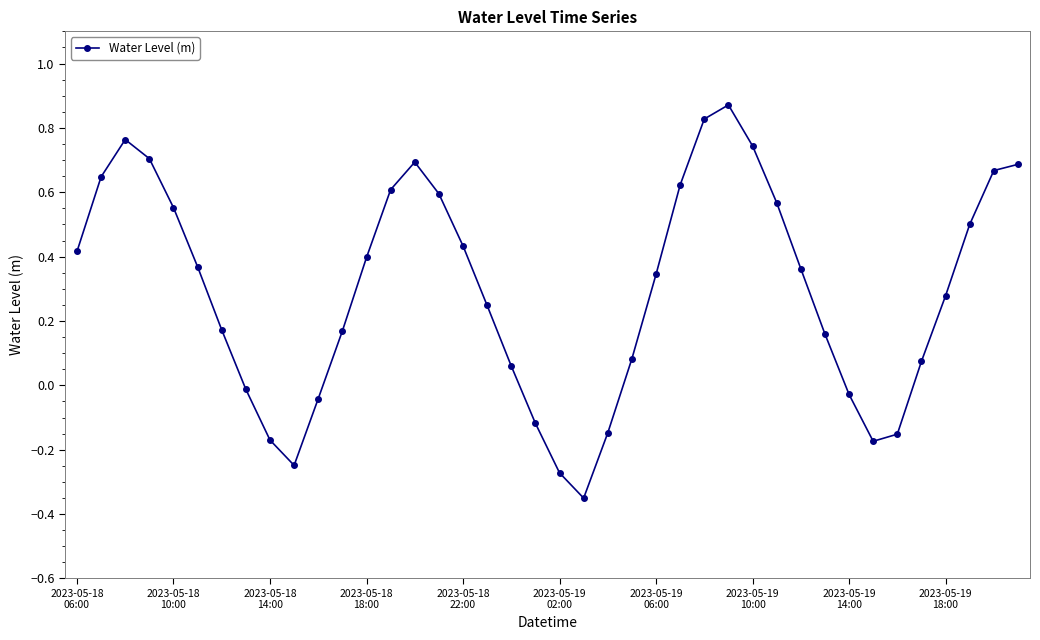

What is the difference between the second highest and minimum values?

1.2